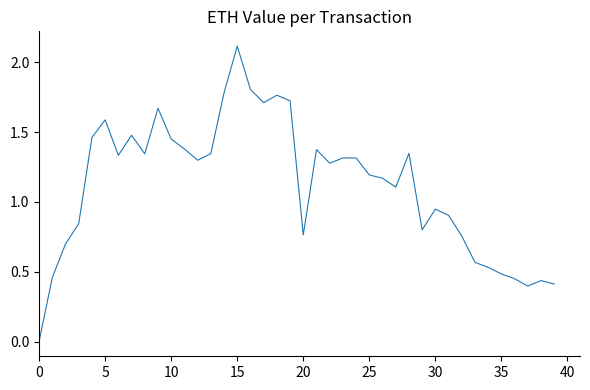

What is the sum of all values?

44.8